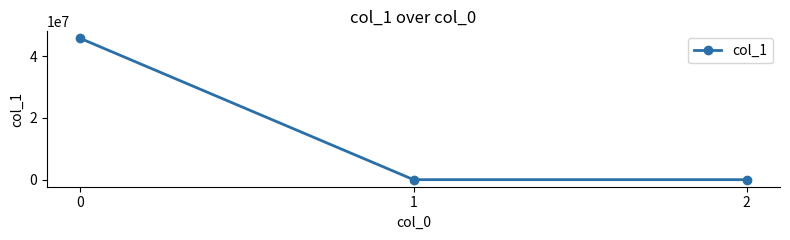

How many lines are shown in the chart?

1